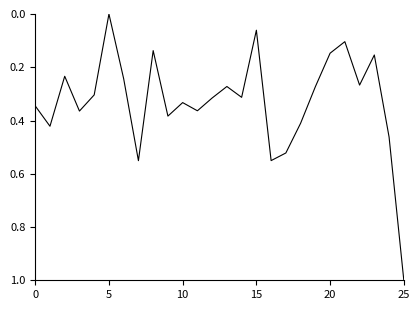

What is the difference between the maximum and minimum values?

1.0